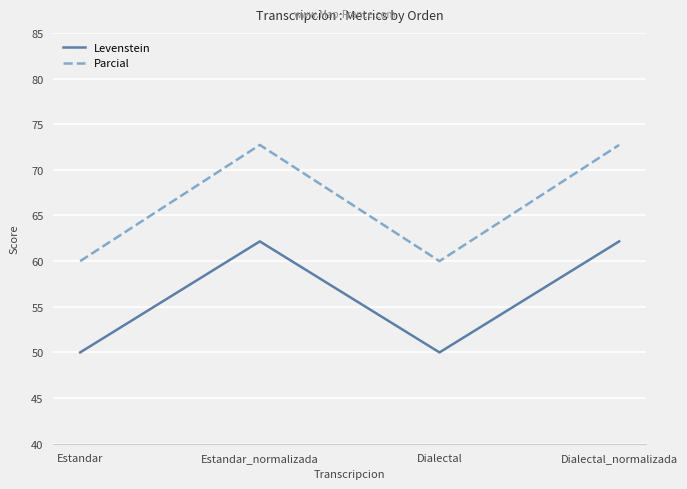

True or false: Parcial has more than 0 points higher than both neighbors.

True